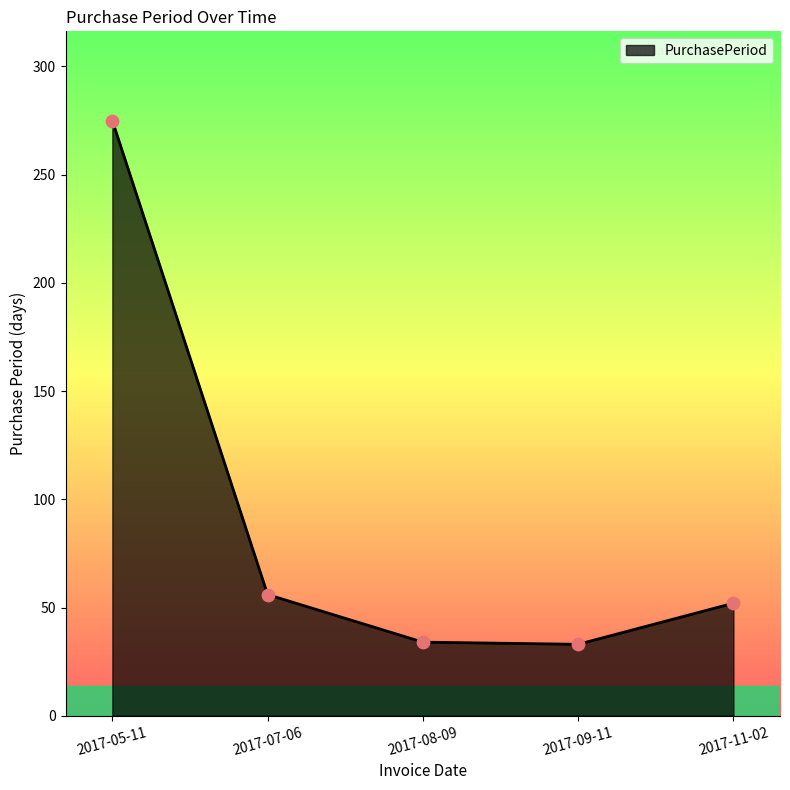

What is the change in value from 2017-08-09 to 2017-11-02?

+18